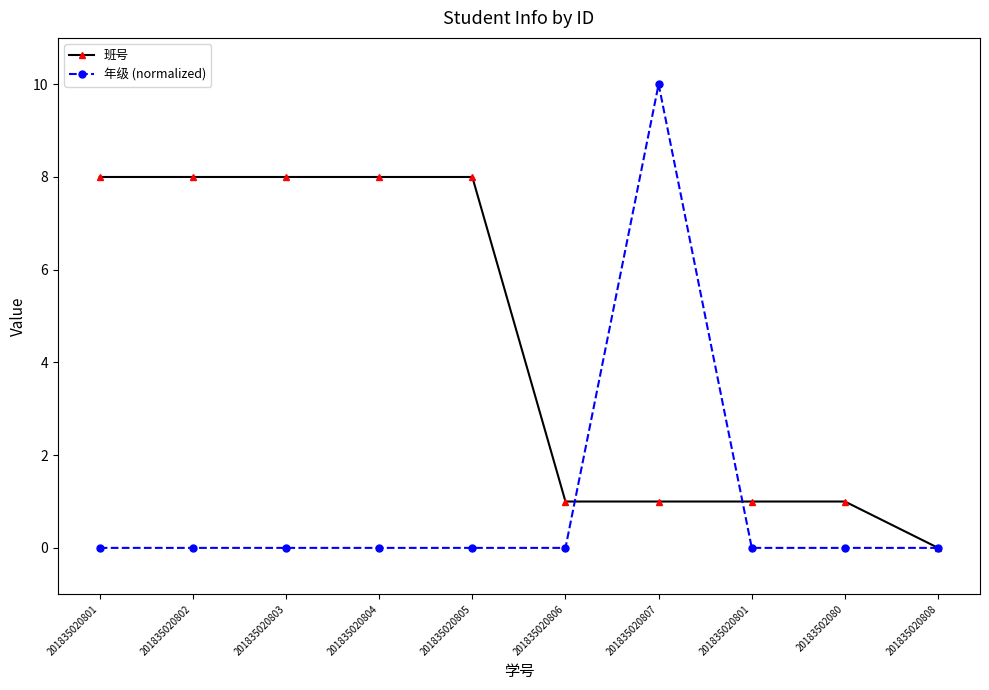

What is the difference between the maximum and minimum values in the 年级 (normalized) series?

10